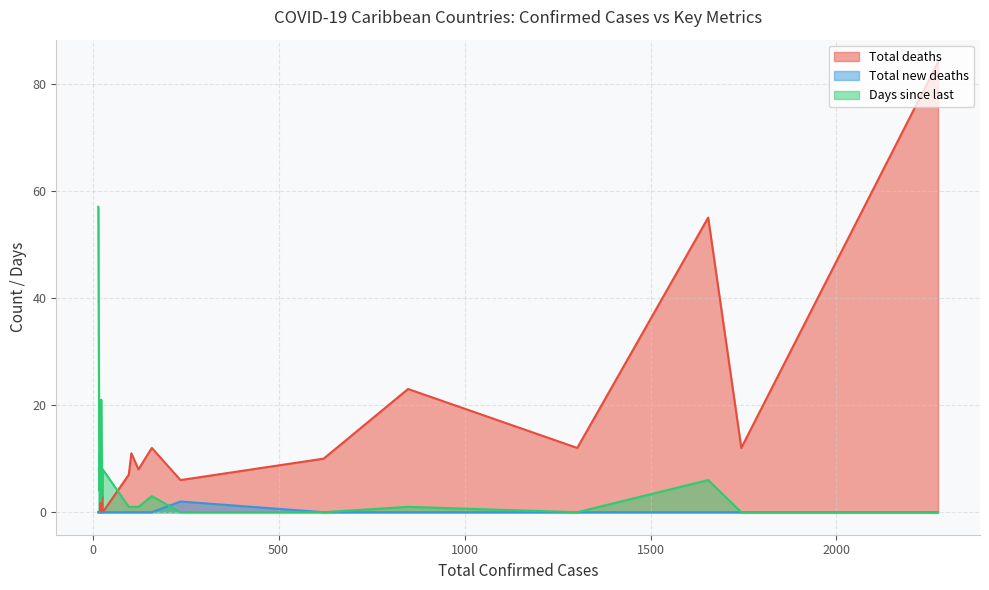

Rank the series by their maximum value, from highest to lowest.

Total deaths, Days since last, Total new deaths